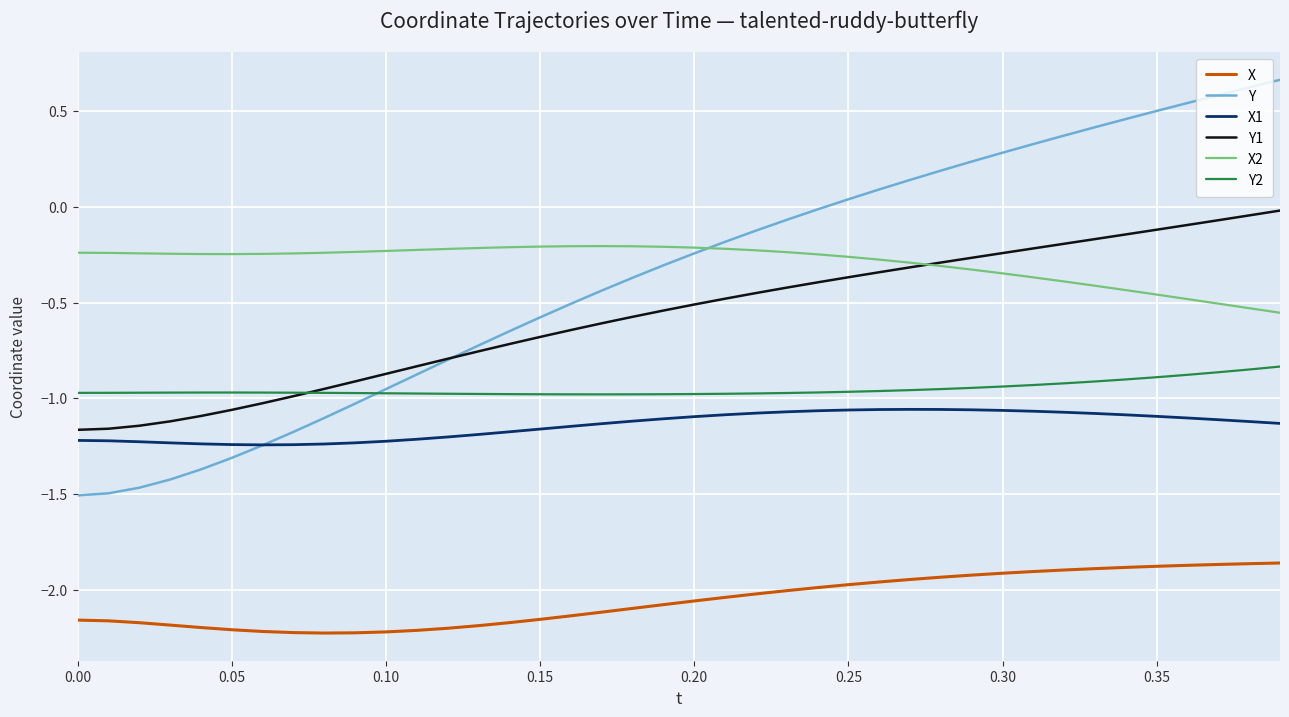

Which series has the widest spread of values?

Y